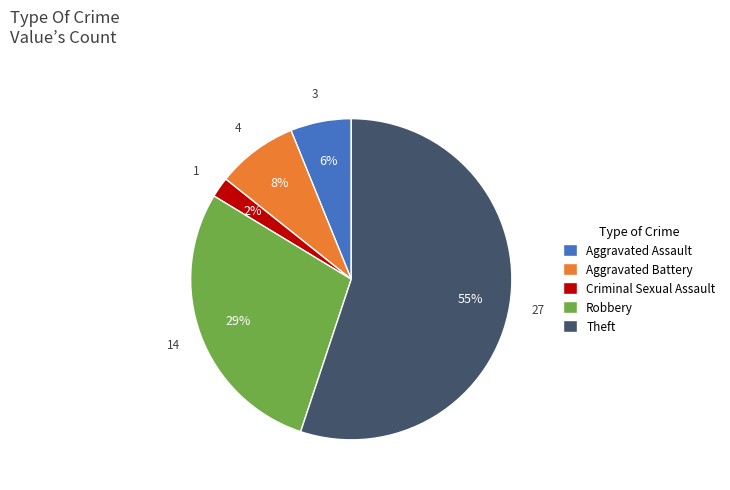

True or false: Theft accounts for 44% of the total.

False